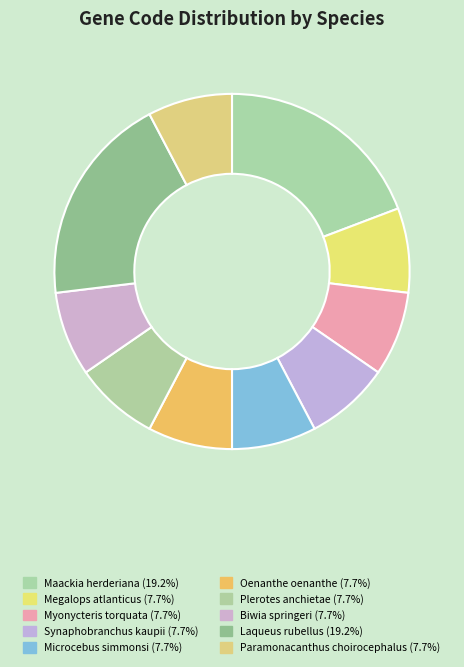

Which slice is the largest?

Maackia herderiana